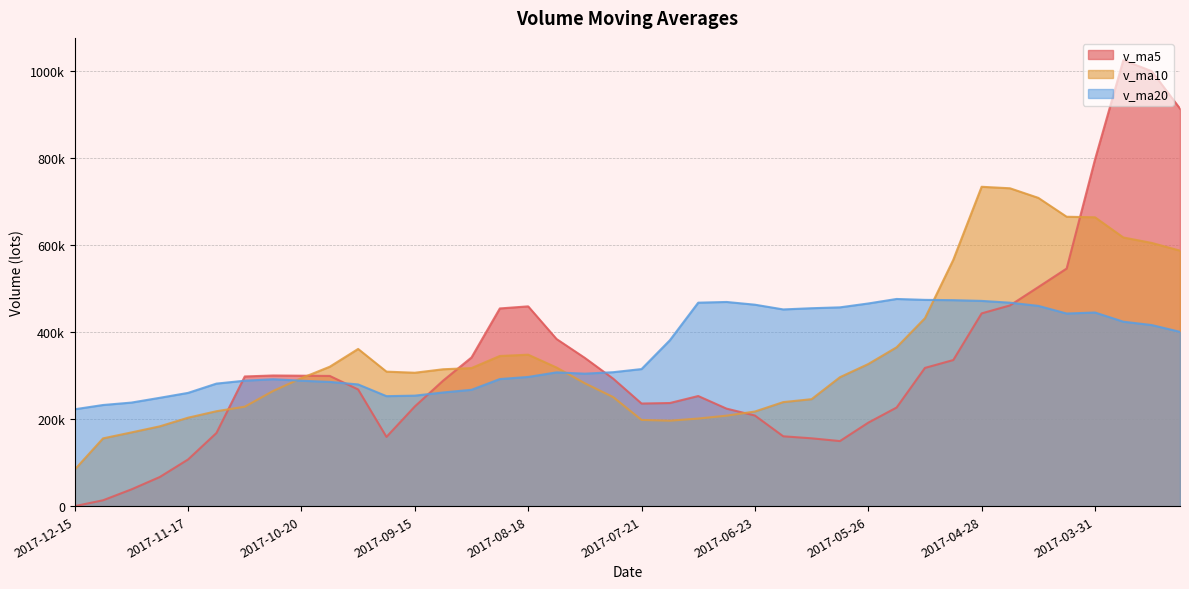

At how many categories does at least one series exceed 276749?

35